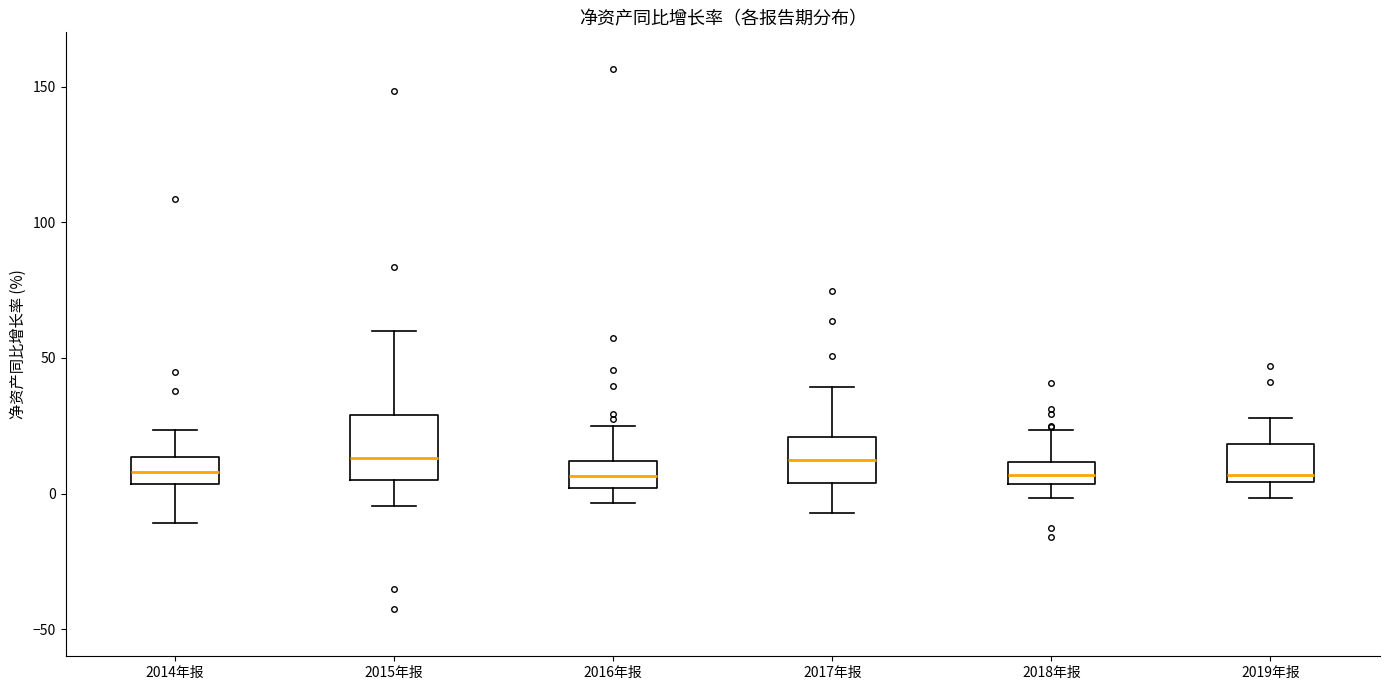

Reading left to right, transcribe this box plot: for each box, give where its median line is, the range the box spans, and where its two whiskers end, as read against the y-axis. The values are not printed on the chart, so give them approximately, as read against the axis.

2014年报: median 10, box 5 to 15, whiskers -10 to 25
2015年报: median 15, box 5 to 30, whiskers -5 to 60
2016年报: median 5, box 0 to 10, whiskers -5 to 25
2017年报: median 10, box 5 to 20, whiskers -5 to 40
2018年报: median 5 (inside the box), box 5 to 10, whiskers 0 to 25
2019年报: median 5 (just above the box's lower edge), box 5 to 20, whiskers 0 to 30